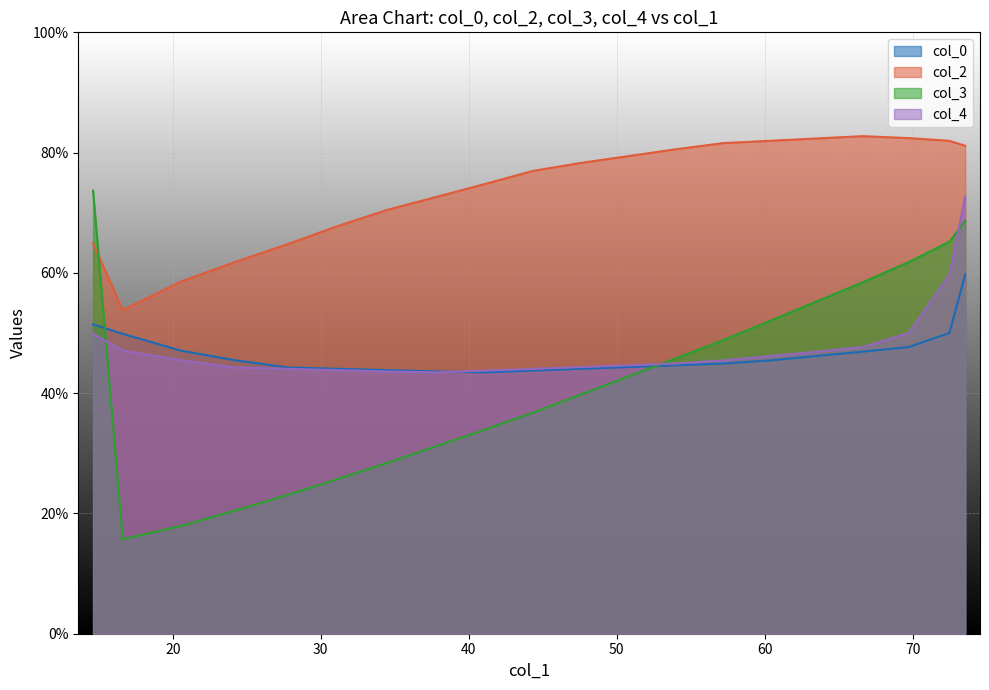

What is the highest value of the col_2 series?

82.7